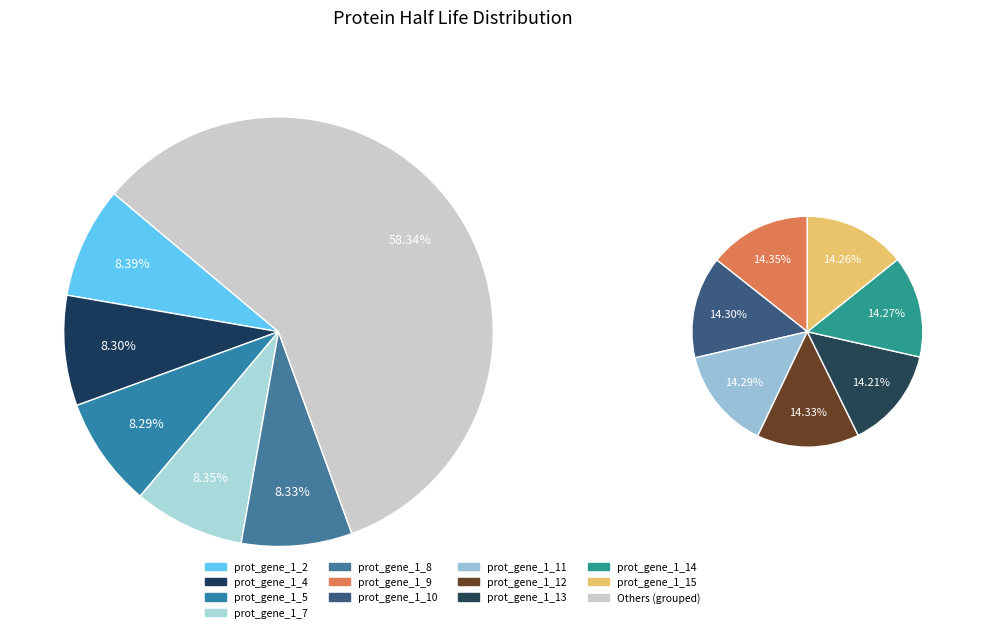

What is the change in value from prot_gene_1_11 to prot_gene_1_15?

-125.2